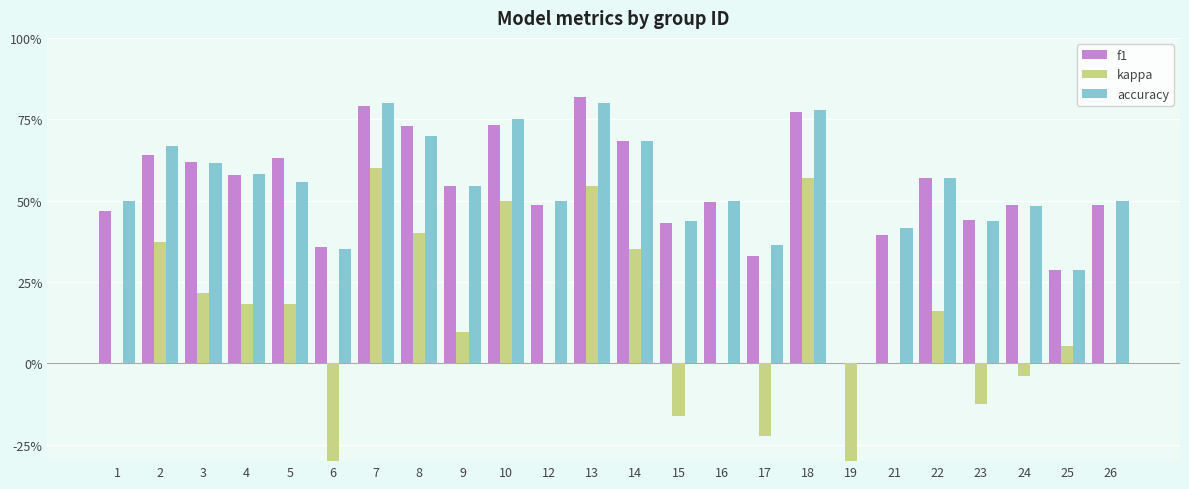

Reading left to right, what are all the values shown in this chart?

f1: 1=0.5	2=0.6	3=0.6	4=0.6	5=0.6	6=0.4	7=0.8	8=0.7	9=0.5	10=0.7	12=0.5	13=0.8	14=0.7	15=0.4	16=0.5	17=0.3	18=0.8	19=0.0	21=0.4	22=0.6	23=0.4	24=0.5	25=0.3	26=0.5
kappa: 1=0.0	2=0.4	3=0.2	4=0.2	5=0.2	6=-0.3	7=0.6	8=0.4	9=0.1	10=0.5	12=0.0	13=0.5	14=0.4	15=-0.2	16=0.0	17=-0.2	18=0.6	19=-1.0	21=0.0	22=0.2	23=-0.1	24=-0.0	25=0.1	26=0.0
accuracy: 1=0.5	2=0.7	3=0.6	4=0.6	5=0.6	6=0.4	7=0.8	8=0.7	9=0.5	10=0.8	12=0.5	13=0.8	14=0.7	15=0.4	16=0.5	17=0.4	18=0.8	19=0.0	21=0.4	22=0.6	23=0.4	24=0.5	25=0.3	26=0.5